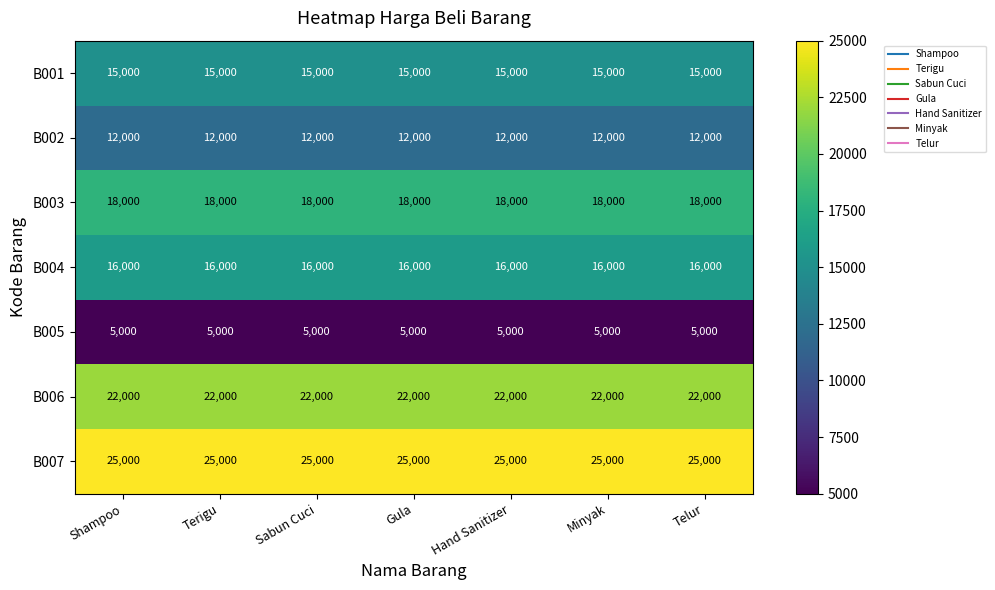

What is the maximum value for B001?

15000